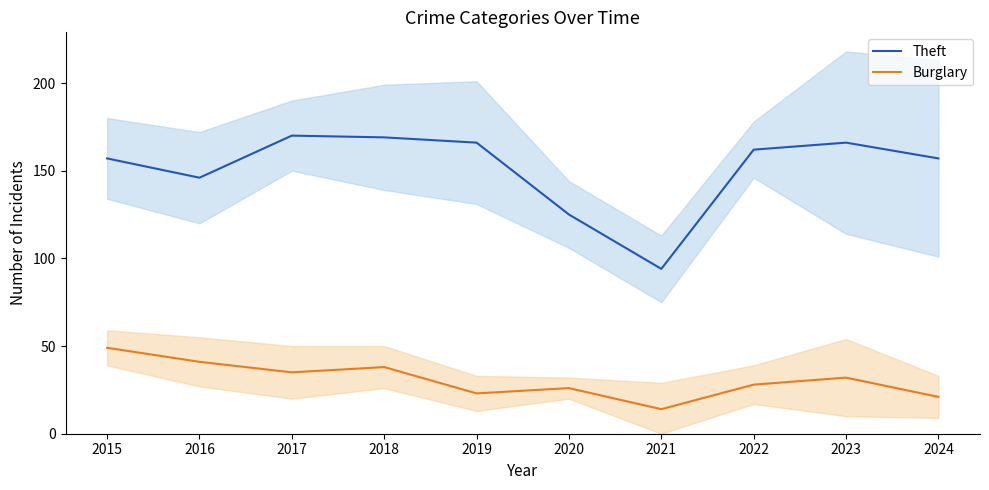

At which category does Theft reach its first local valley?

2016